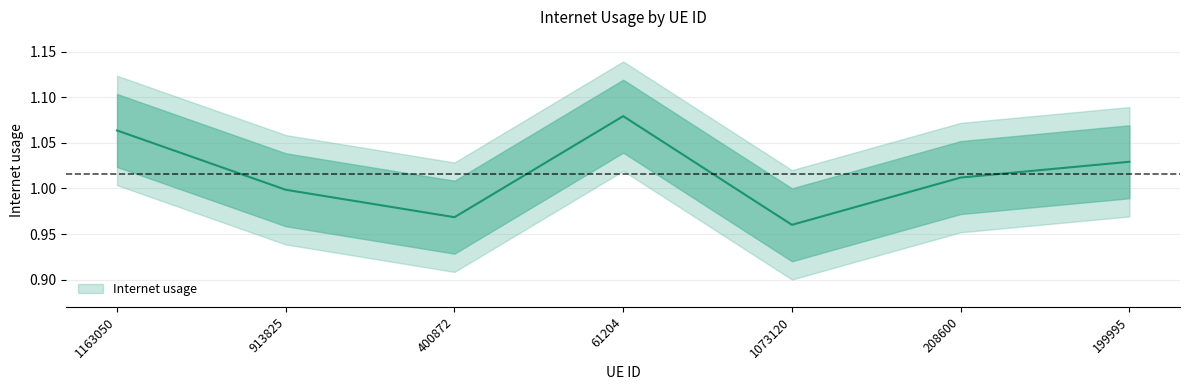

The value at 208600 is 0.4. True or false?

False